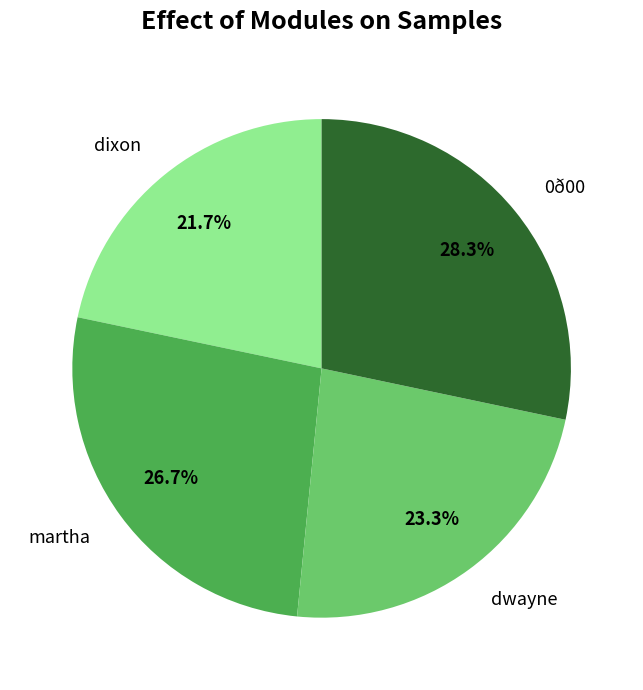

Does dwayne represent more than half of the total?

No